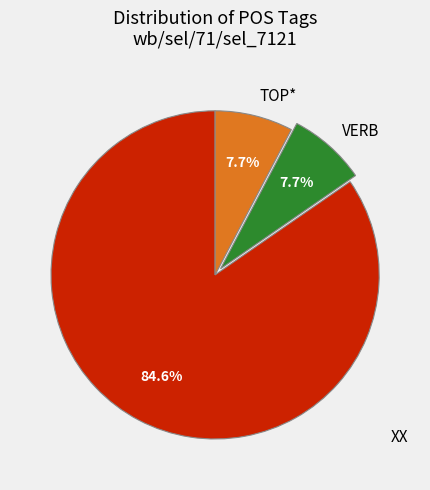

Which slice is the largest?

XX